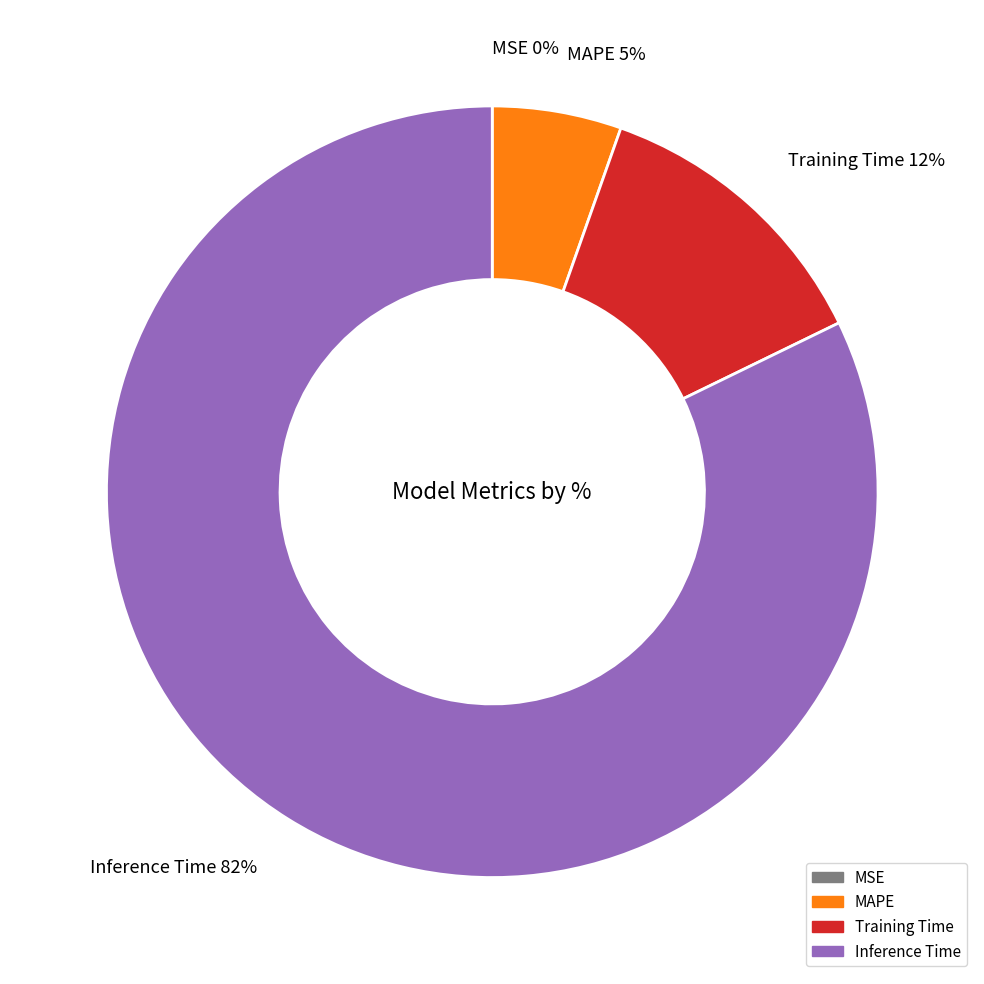

The Inference Time 82% slice represents 82% of the pie. True or false?

True